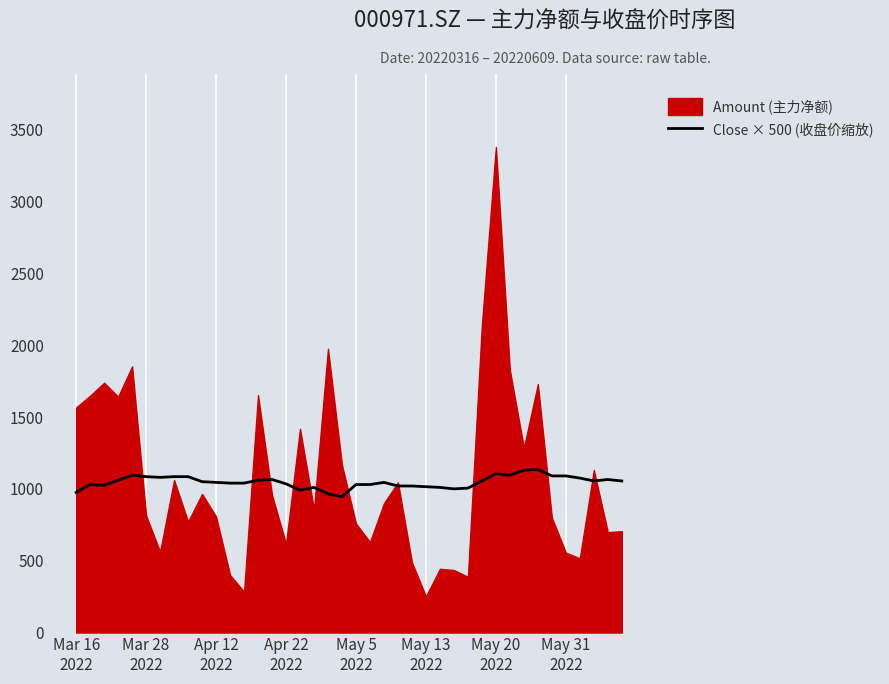

What is the lowest value of the Close × 500 (收盘价缩放) series?

945.0